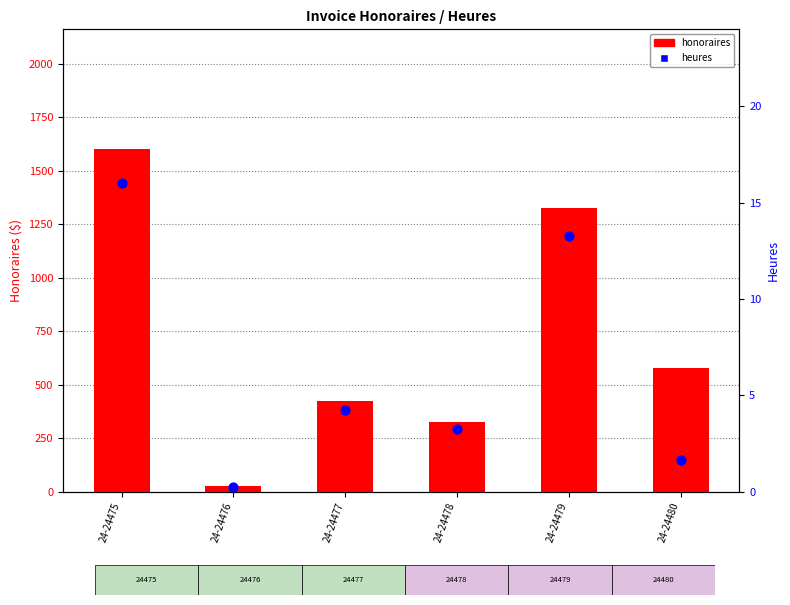

Which series has the largest total across all categories?

honoraires